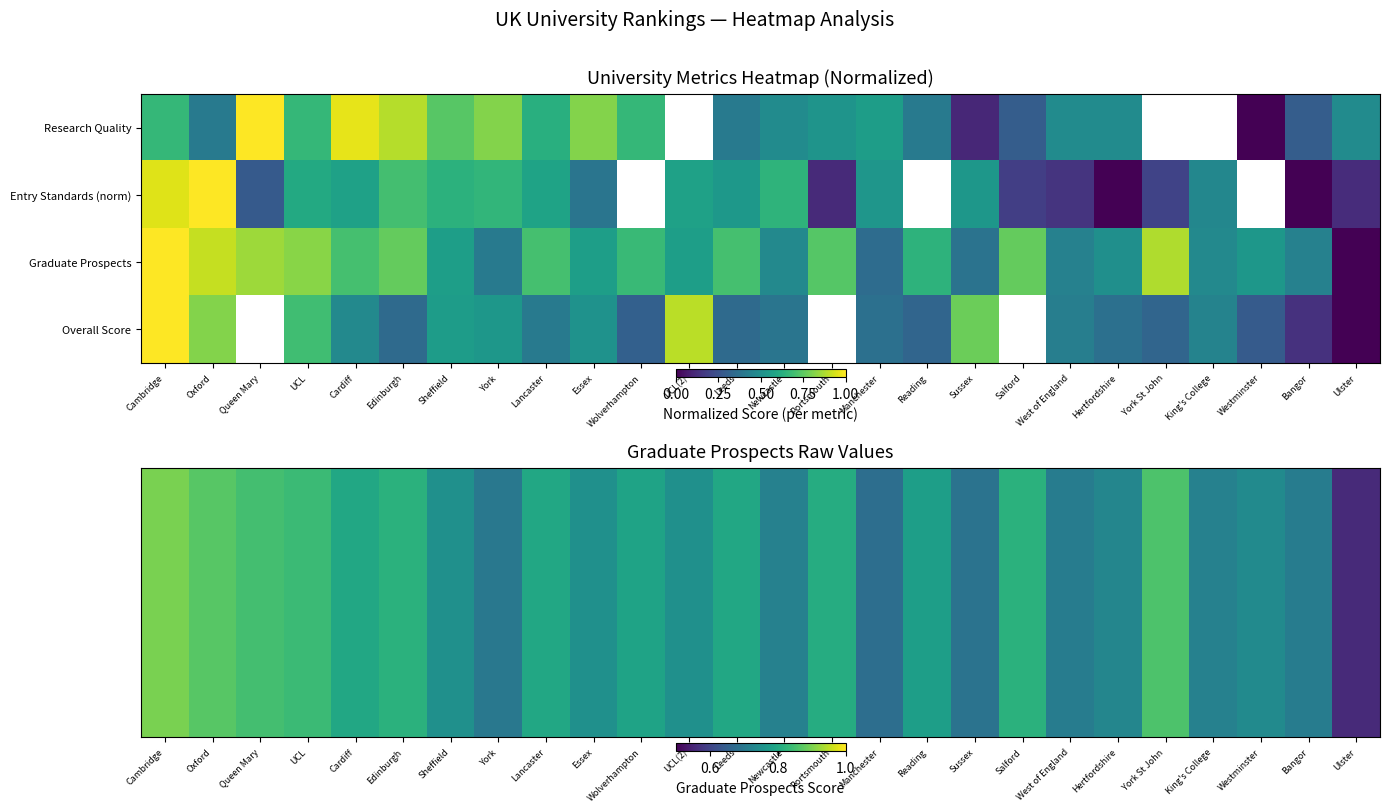

At which category is the sum across all series the highest?

Cambridge